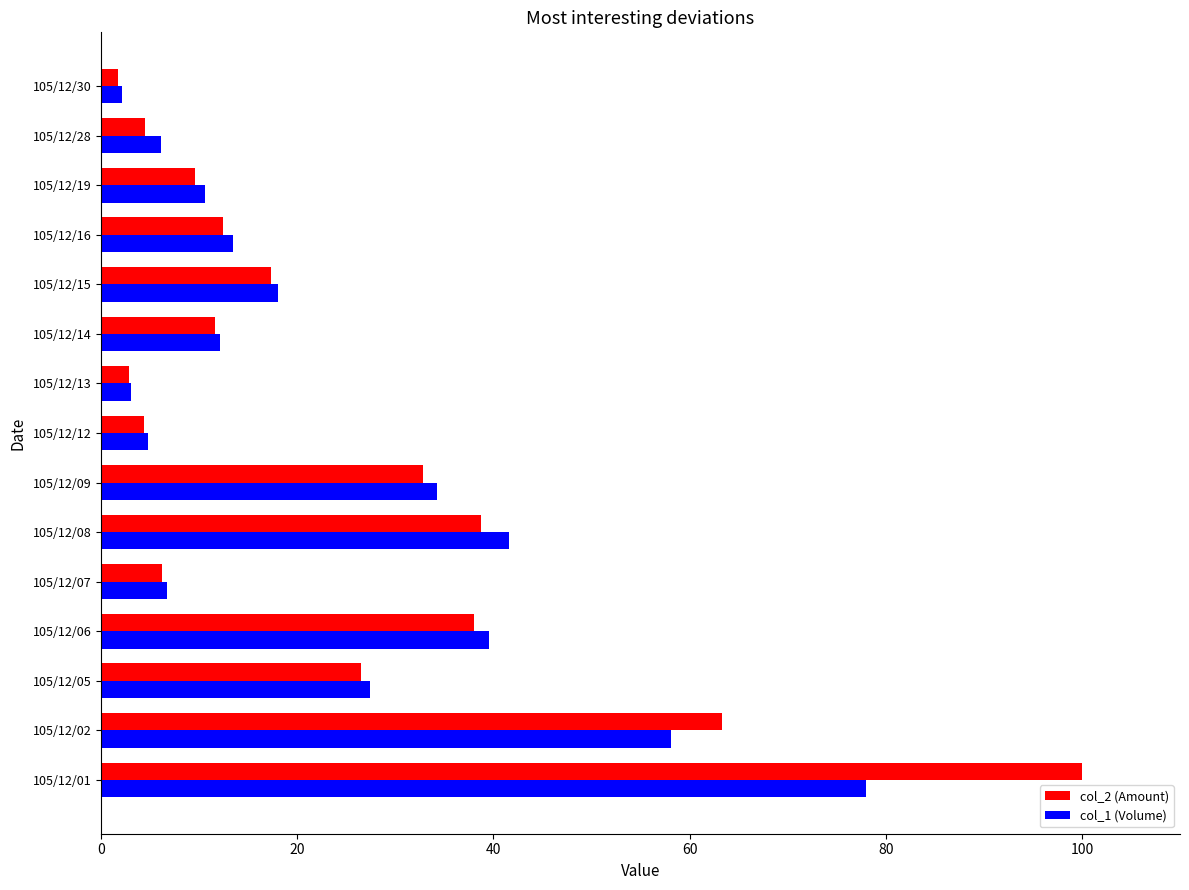

At which label does col_1 (Volume) reach its minimum?

105/12/30